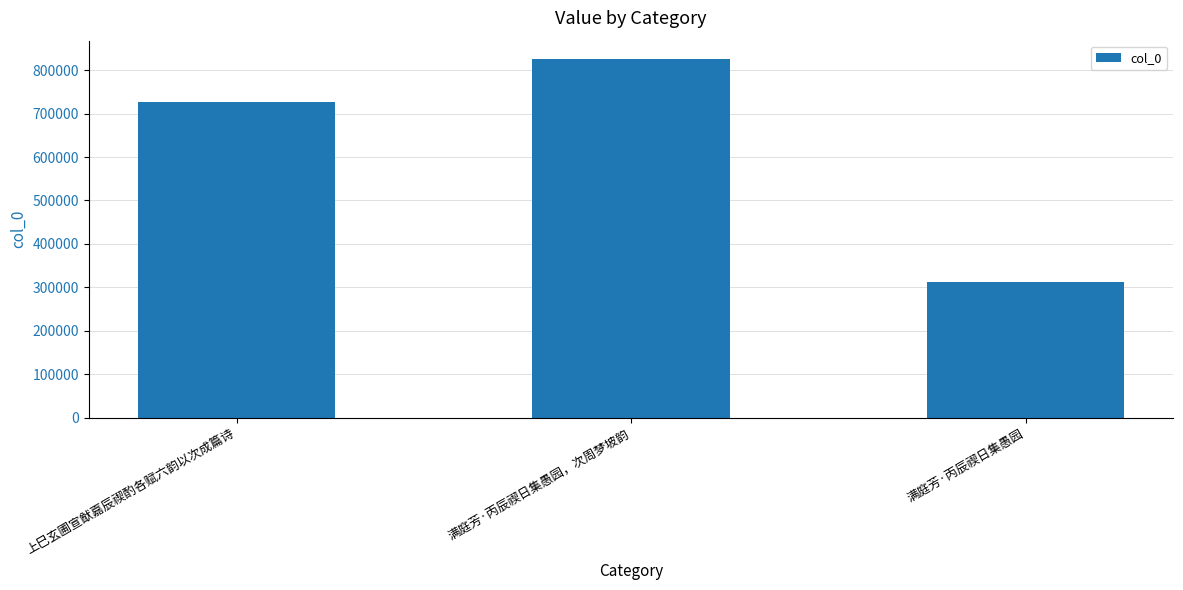

Reading left to right, list all the values displayed in this chart.

上巳玄圃宣猷嘉辰禊酌各赋六韵以次成篇诗=726925	满庭芳·丙辰禊日集愚园，次周梦坡韵=826475	满庭芳·丙辰禊日集愚园=313201